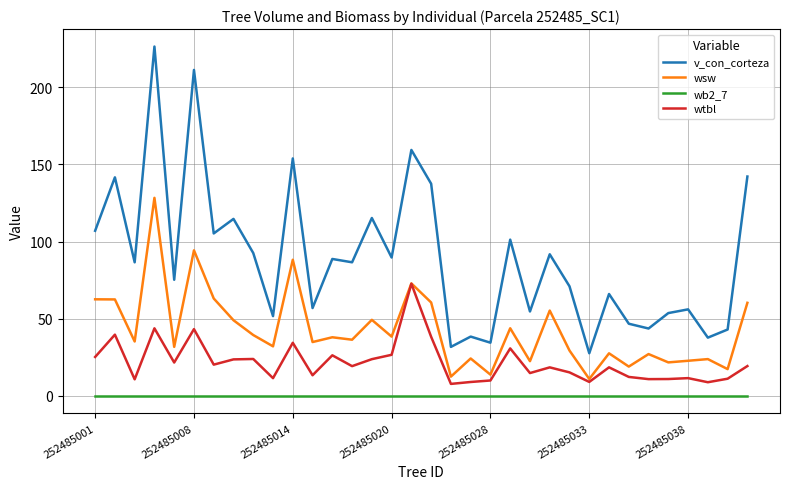

List the series in order of their overall mean, lowest first.

wb2_7, wtbl, wsw, v_con_corteza